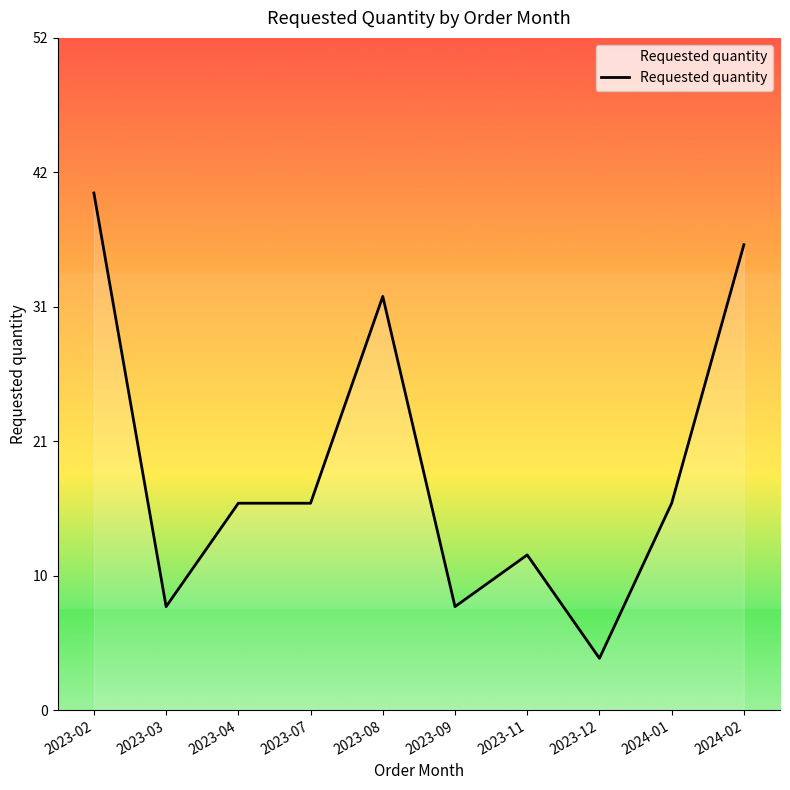

What is the sum of all values?

188